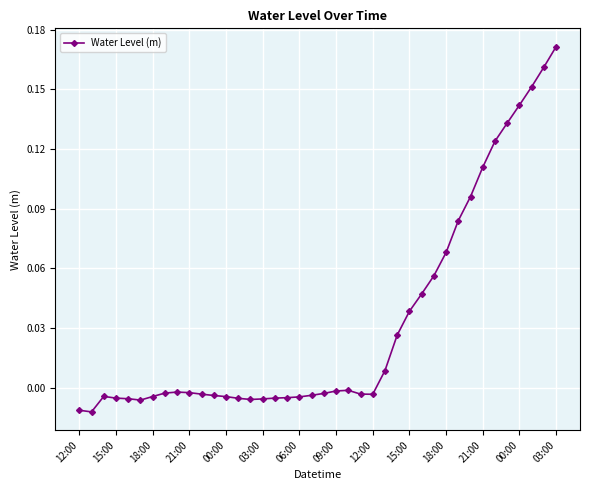

True or false: there are more than 1 points higher than both neighbors.

True